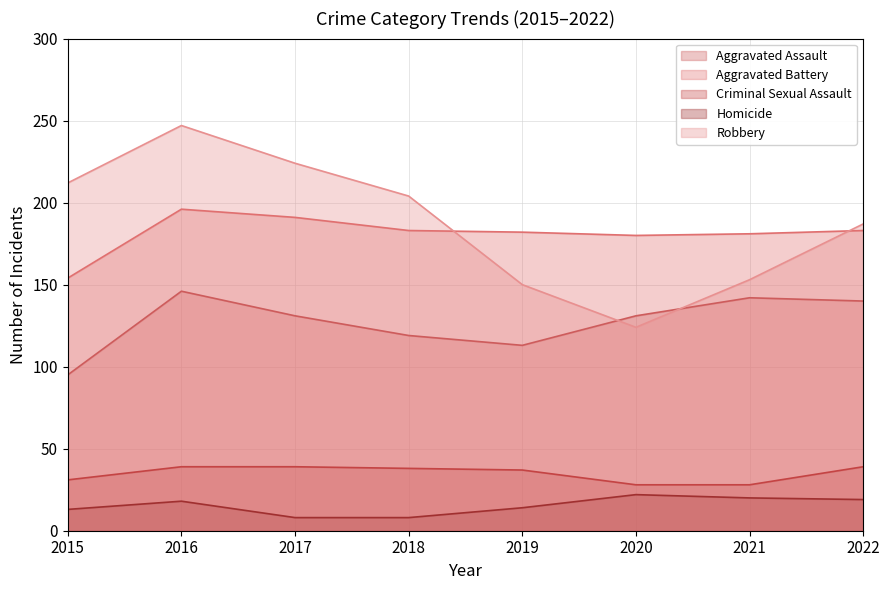

Which series has the largest total across all categories?

Robbery